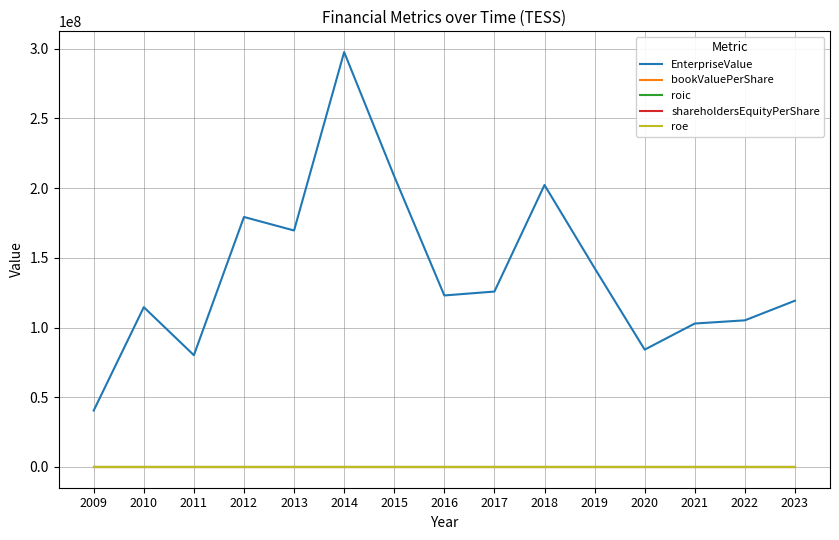

True or false: roe and bookValuePerShare cross at least once.

False